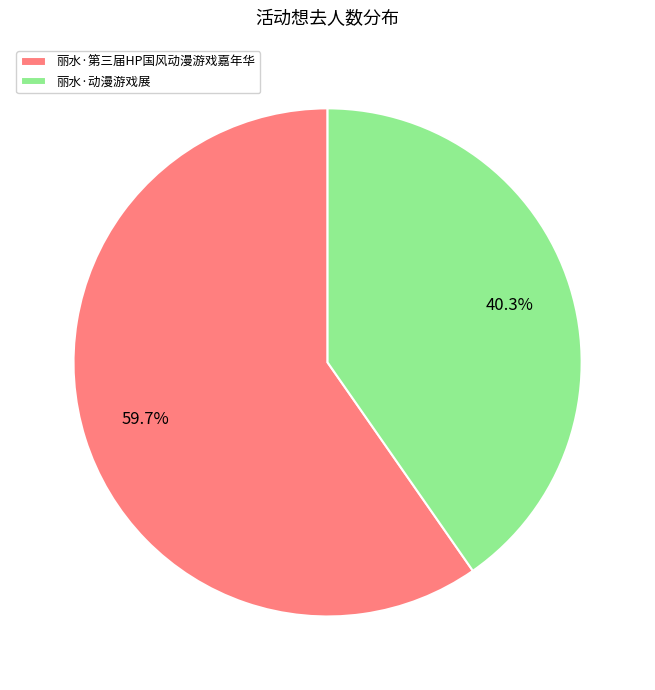

What portion of the pie excludes 丽水·第三届HP国风动漫游戏嘉年华?

40.3%